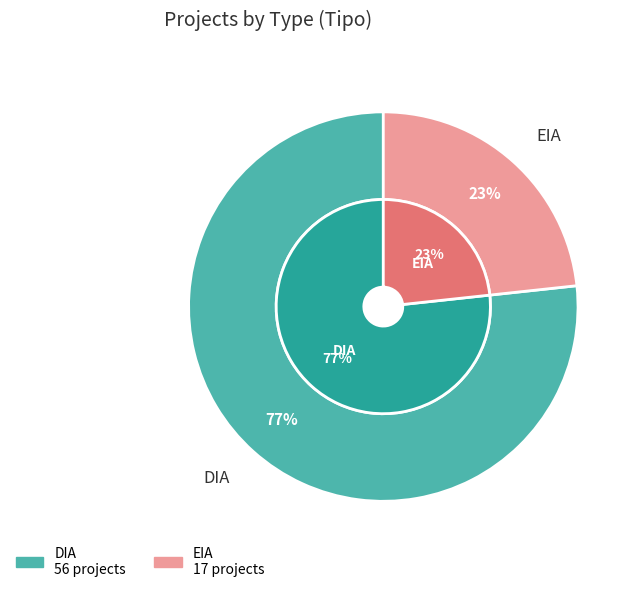

What is the change in value from DIA to EIA?

-39